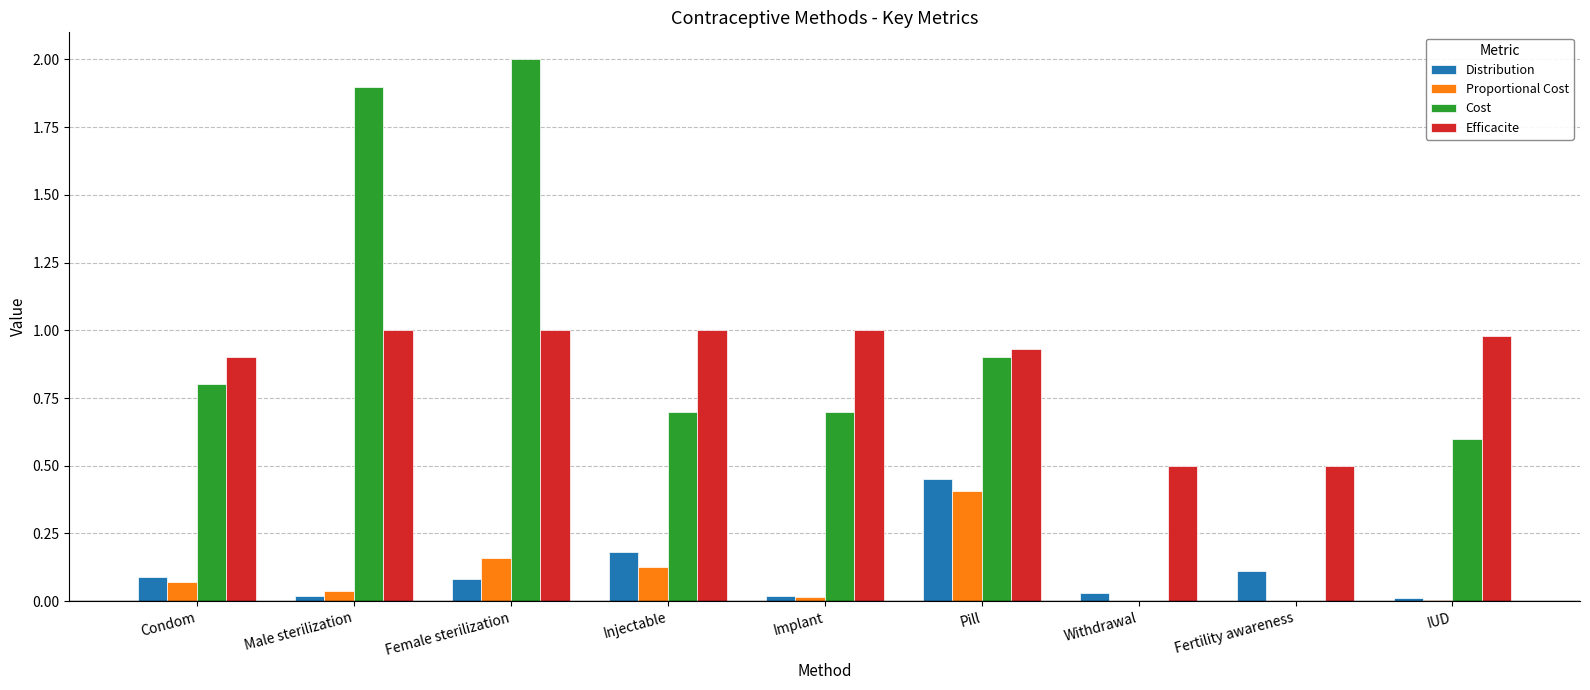

Is it true that Cost equals 1.9 at Male sterilization?

True